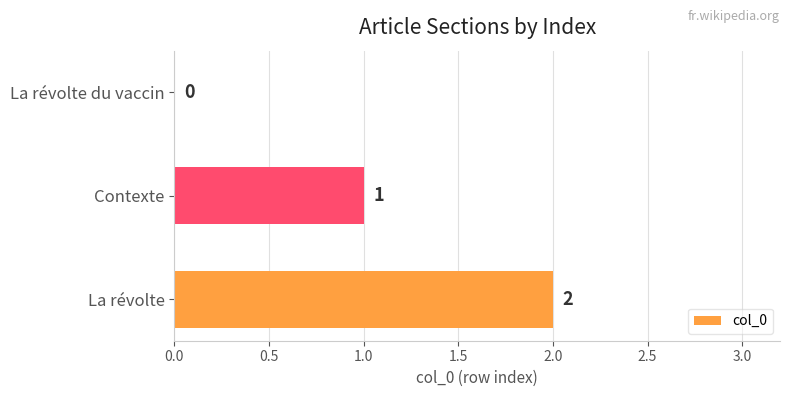

How many positive values are there?

2